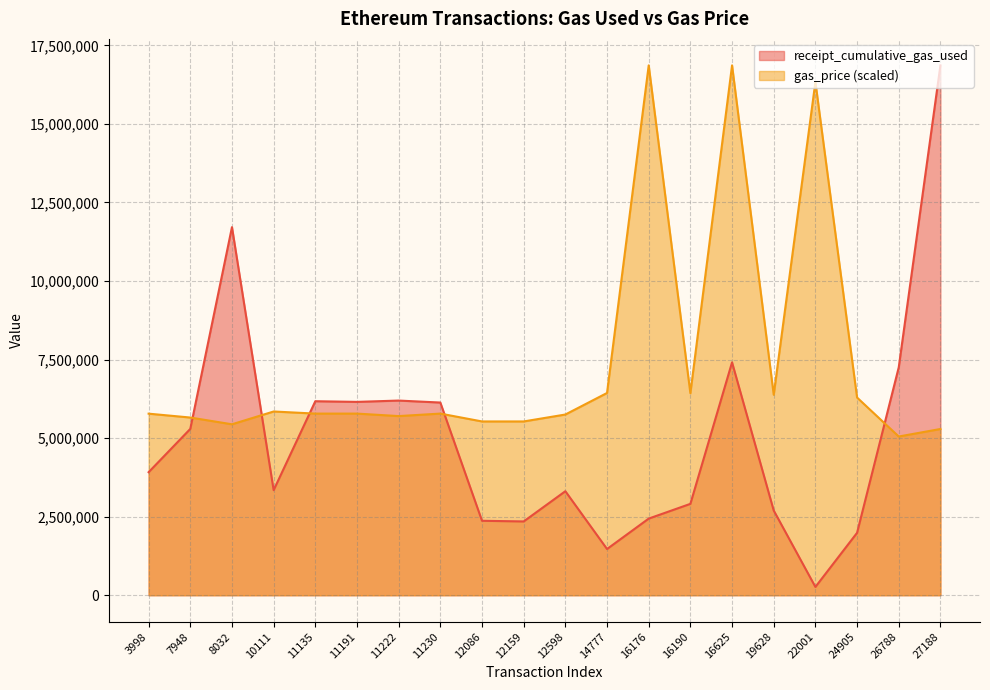

After their last crossing, which series has the higher values: gas_price or receipt_cumulative_gas_used?

receipt_cumulative_gas_used